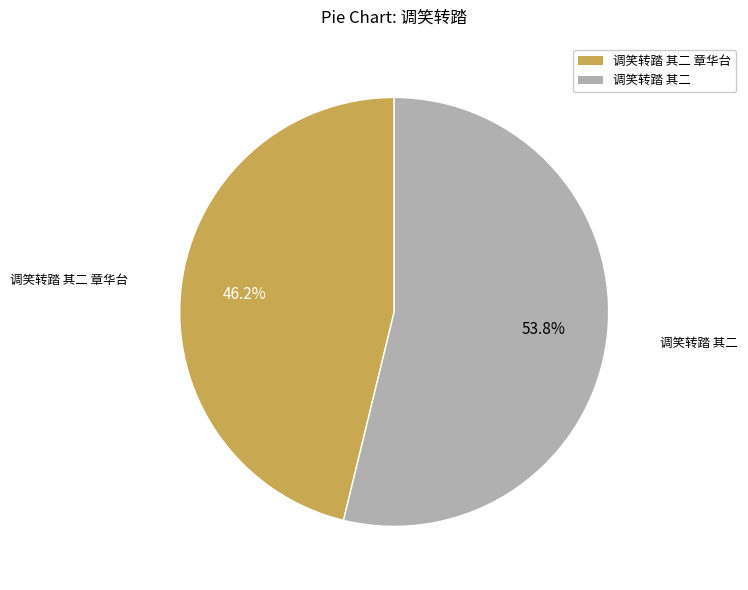

Does any single category account for the majority?

Yes